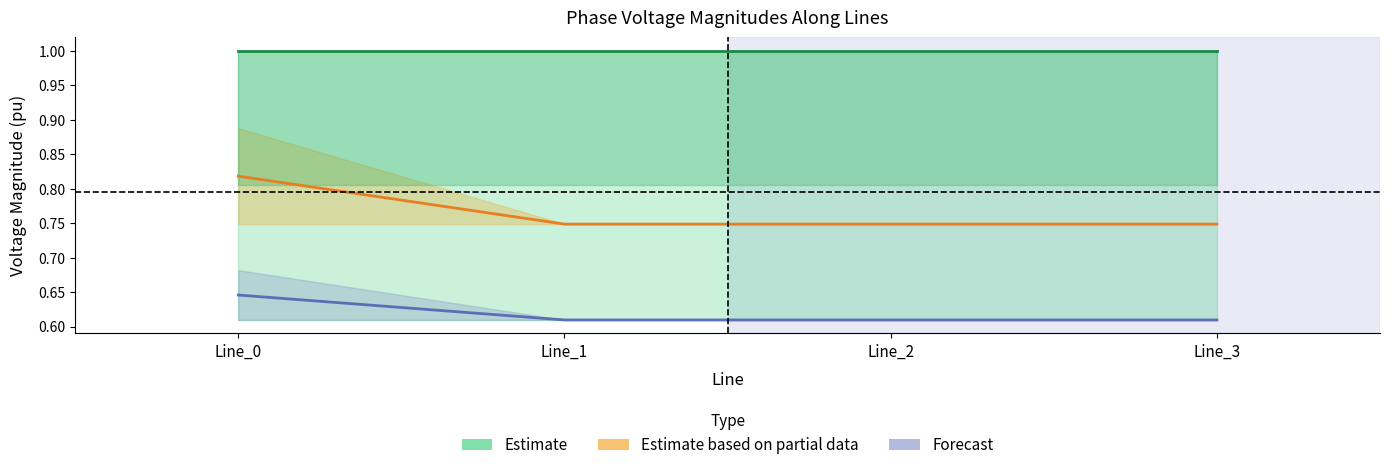

Between Line_1 and Line_2, which series saw the biggest shift?

Estimate